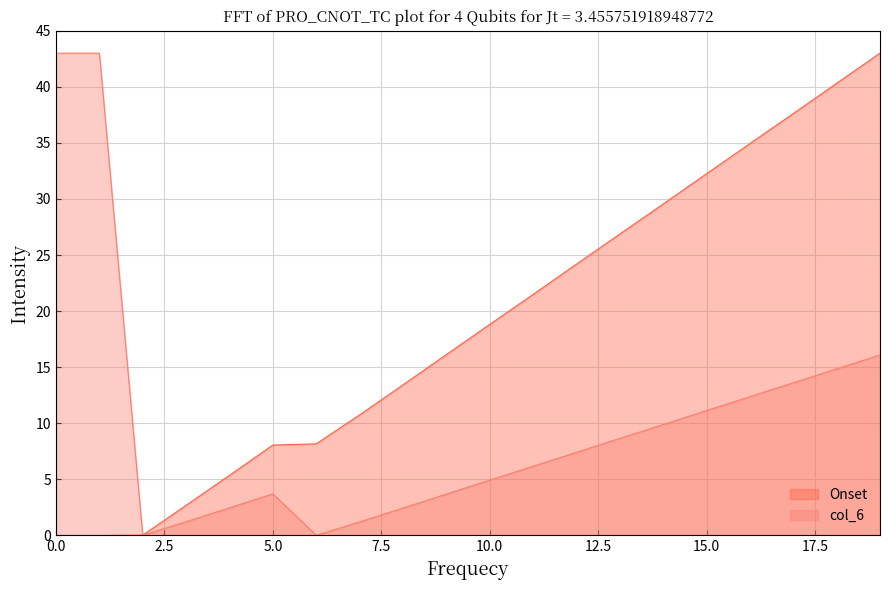

True or false: Onset has a value of 3.9 at 2.

False